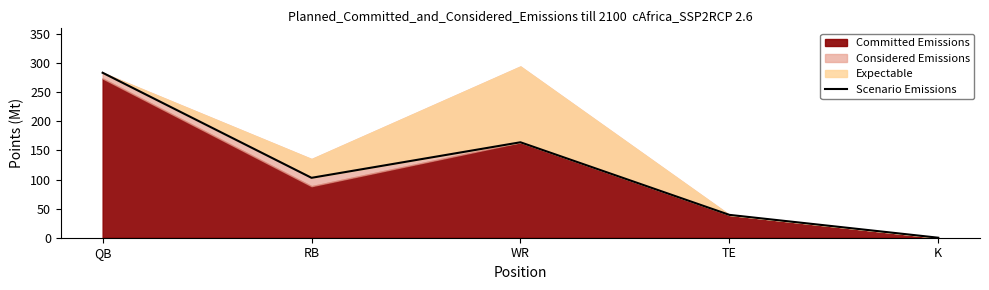

What is the difference between the values at RB and QB?

180.6